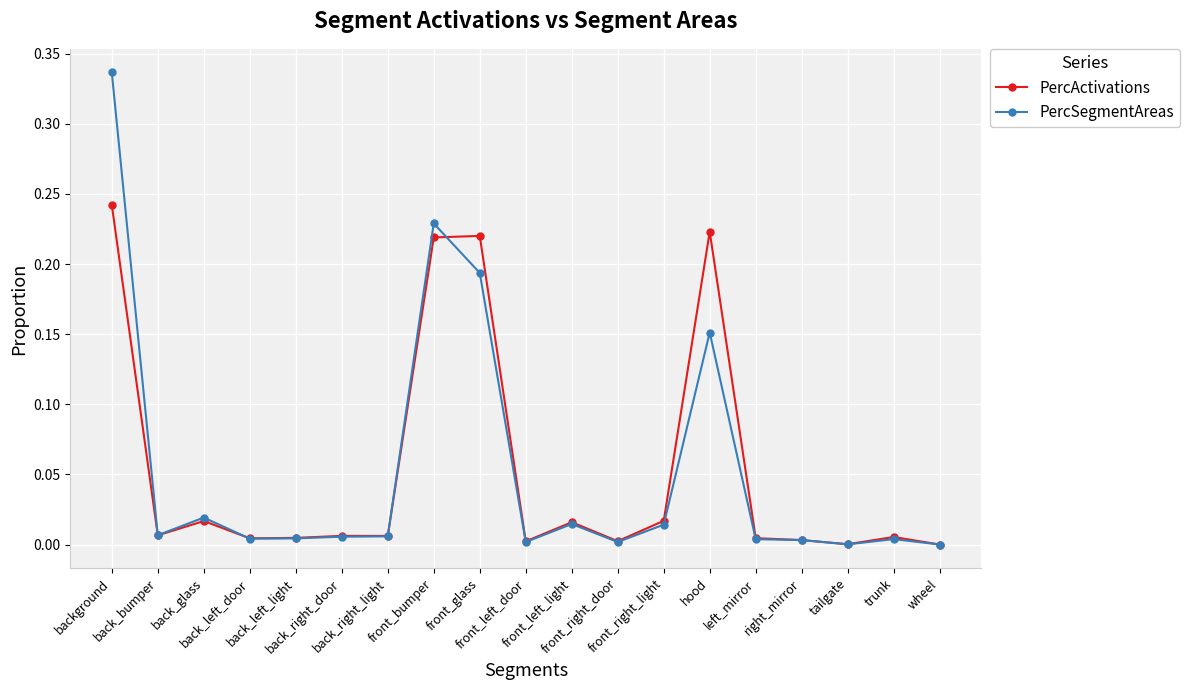

Which series changed the most between front_glass and left_mirror?

PercActivations